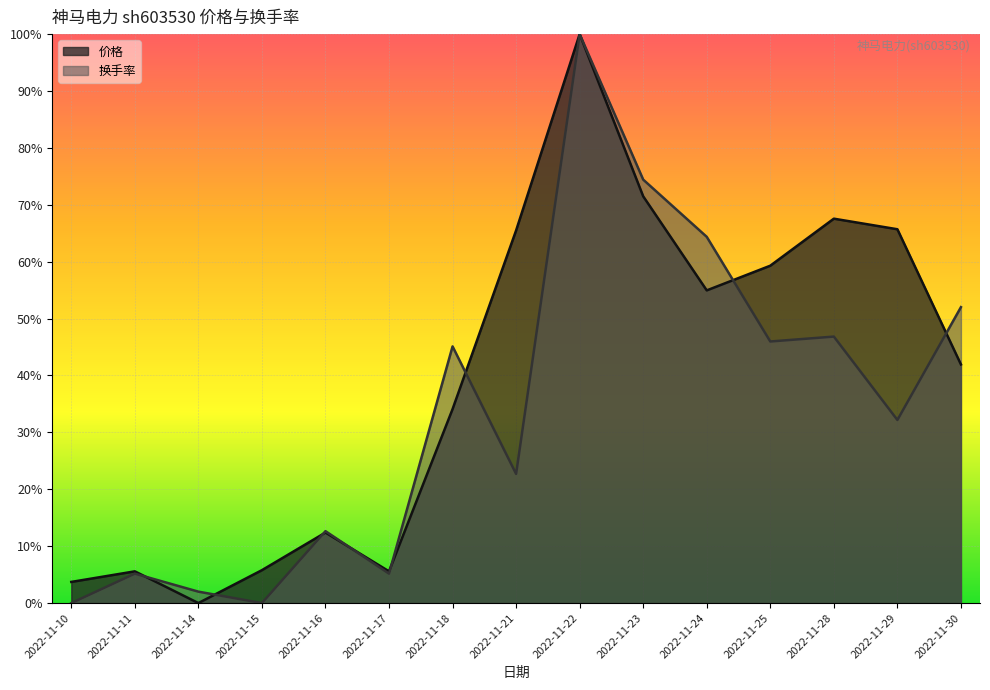

Which has a higher value, 2022-11-16 or 2022-11-23?

2022-11-23